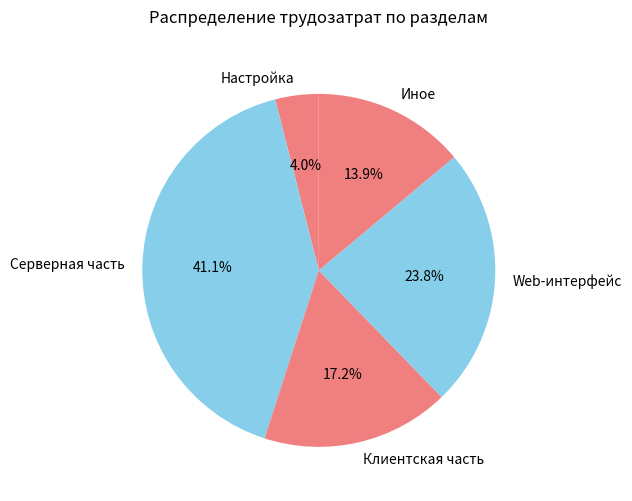

What is the largest slice in the pie chart?

Серверная часть